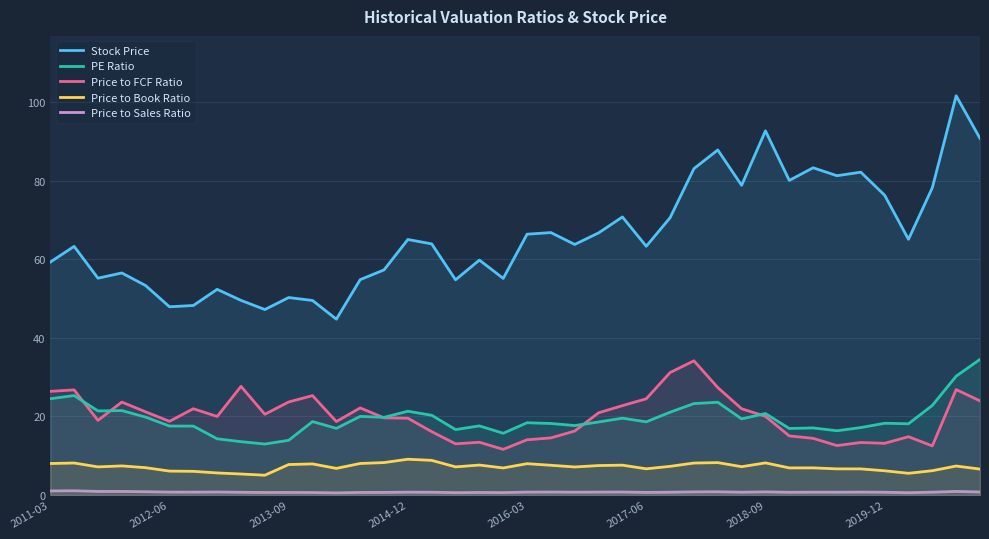

Reading right to left, list all the values displayed in this chart.

Stock Price: 90.8	101.6	78.2	65.1	76.3	82.2	81.3	83.3	80.1	92.7	78.8	87.8	83.1	70.6	63.3	70.8	66.7	63.8	66.8	66.4	55.1	59.8	54.8	63.9	65.0	57.3	54.8	44.8	49.5	50.3	47.2	49.5	52.4	48.2	47.9	53.3	56.5	55.2	63.3	59.3
PE Ratio: 34.5	30.2	22.8	18.1	18.3	17.2	16.4	17.1	16.9	20.7	19.4	23.6	23.3	21.1	18.6	19.6	18.6	17.7	18.2	18.4	15.7	17.6	16.6	20.3	21.3	19.8	20.0	17.0	18.7	13.9	13.0	13.6	14.3	17.5	17.6	19.8	21.5	21.4	25.3	24.5
Price to FCF Ratio: 24.0	26.8	12.5	14.8	13.2	13.4	12.6	14.4	15.0	20.0	21.9	27.4	34.2	31.2	24.5	22.7	20.9	16.3	14.5	14.1	11.6	13.4	13.0	16.1	19.5	19.6	22.2	18.7	25.3	23.7	20.5	27.6	20.0	22.0	18.8	21.2	23.6	19.0	26.8	26.4
Price to Book Ratio: 6.6	7.4	6.2	5.5	6.2	6.6	6.7	6.9	6.9	8.2	7.2	8.2	8.1	7.3	6.7	7.6	7.5	7.1	7.6	8.0	6.9	7.6	7.2	8.8	9.1	8.2	8.0	6.8	7.9	7.8	5.0	5.3	5.6	6.0	6.1	7.0	7.4	7.2	8.1	8.0
Price to Sales Ratio: 0.8	0.9	0.7	0.6	0.7	0.7	0.7	0.7	0.7	0.8	0.7	0.8	0.8	0.7	0.7	0.8	0.7	0.7	0.7	0.7	0.6	0.6	0.6	0.7	0.7	0.7	0.6	0.5	0.6	0.6	0.6	0.7	0.8	0.7	0.7	0.8	0.9	0.9	1.1	1.0